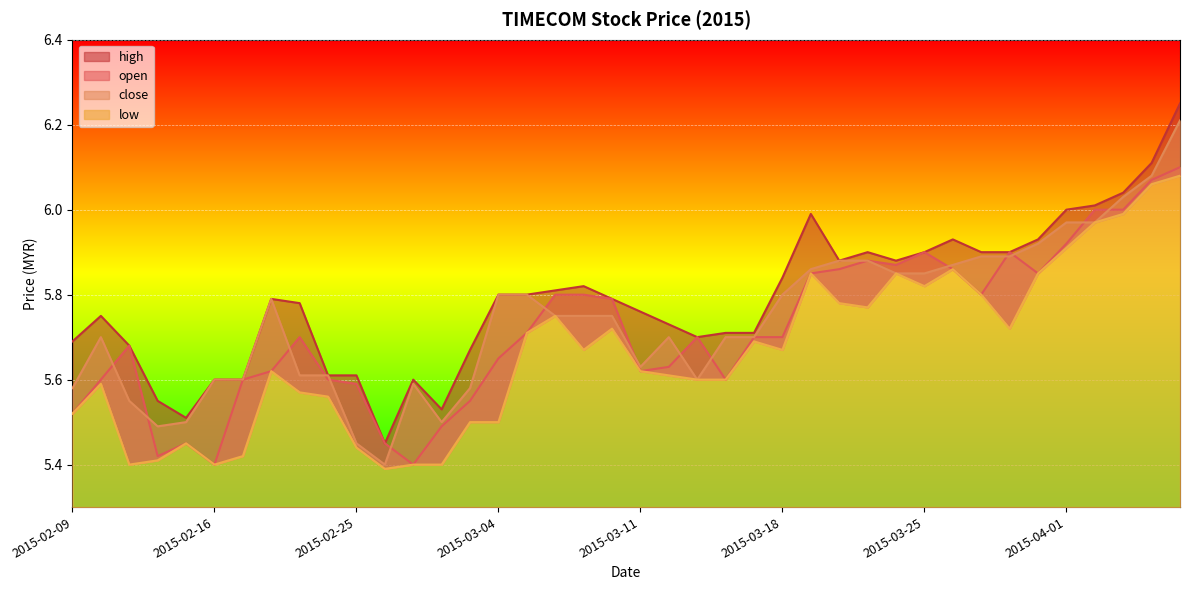

What is the smallest value displayed?

5.4